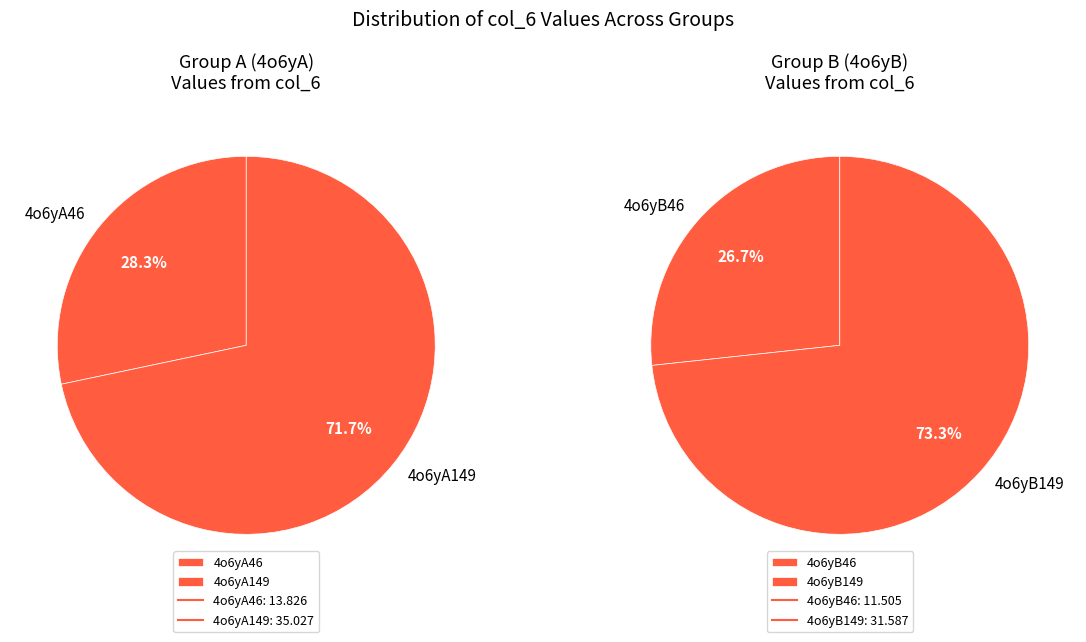

How many segments does this pie chart have?

4